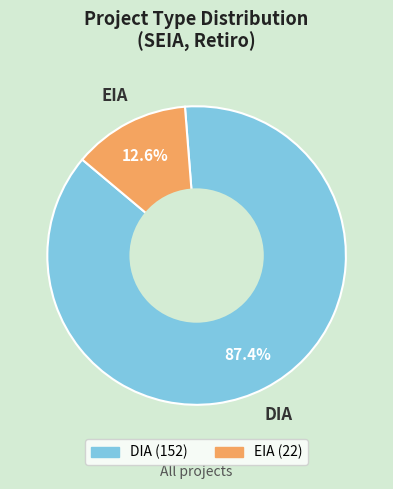

How many segments does this pie chart have?

2